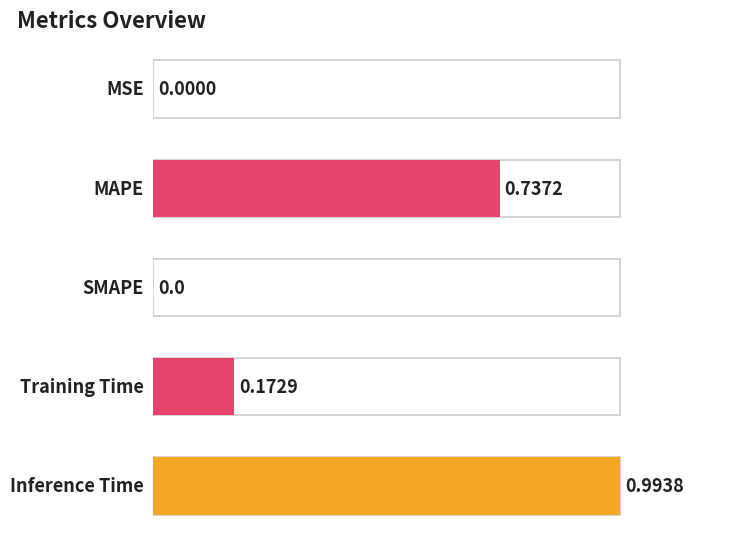

List the labels in order of value, largest first.

Inference Time, MAPE, Training Time, MSE, SMAPE